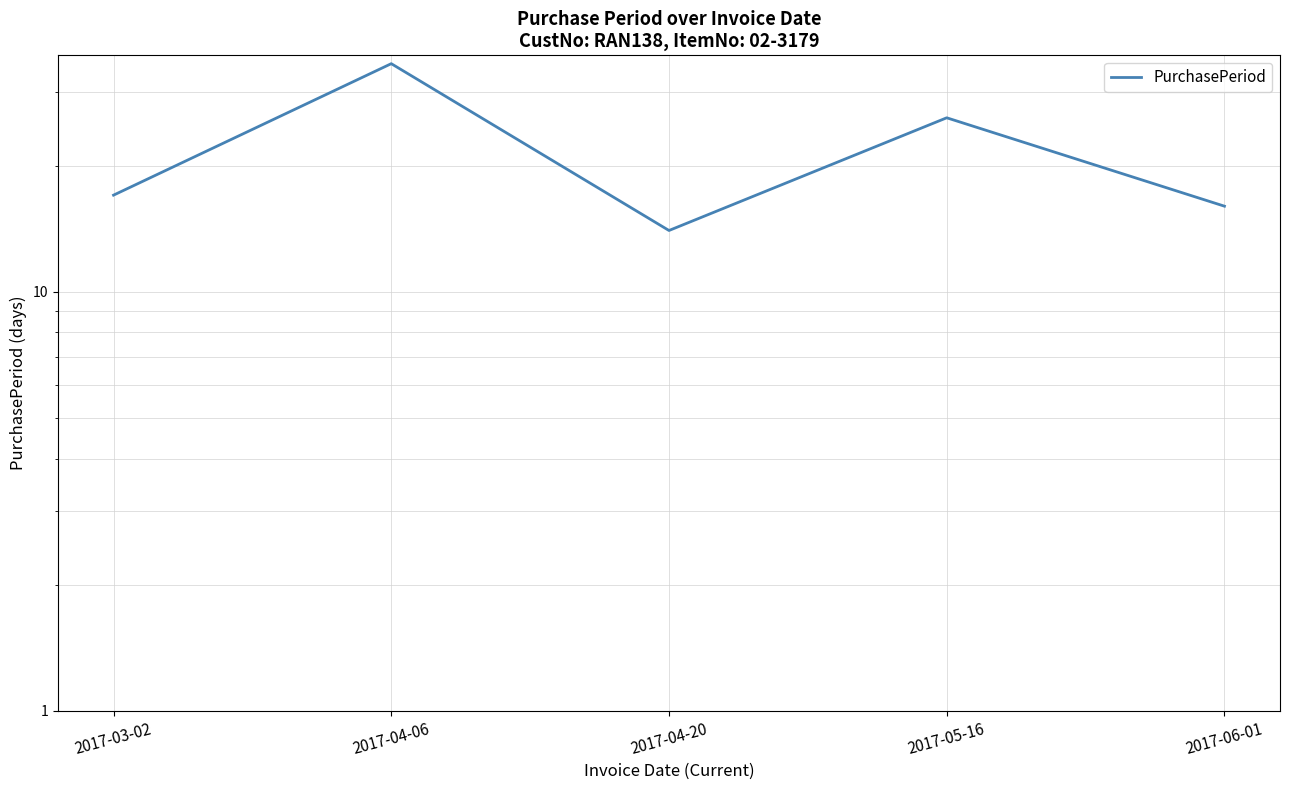

True or false: there are more than 1 points higher than both neighbors.

True